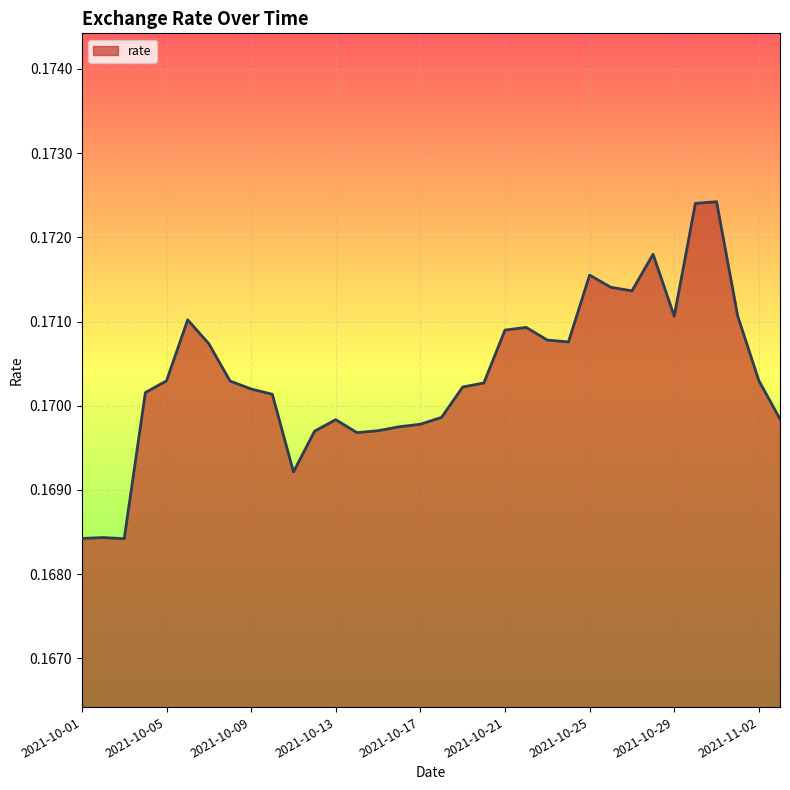

Does the chart have visible grid lines?

Yes